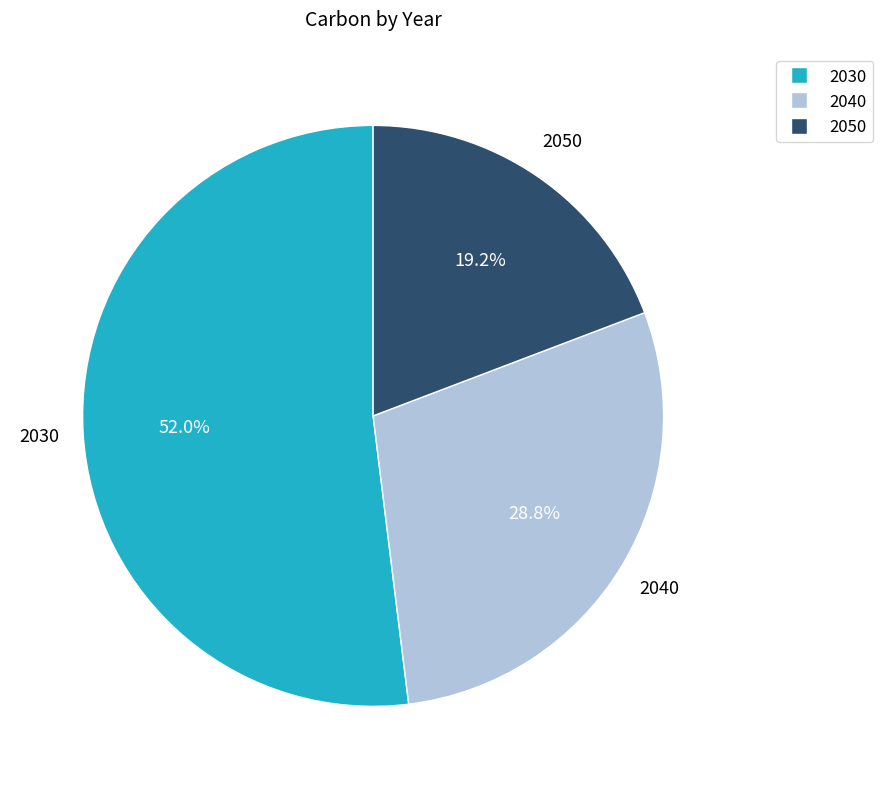

Is it true that 2040 is 29% of the pie?

True